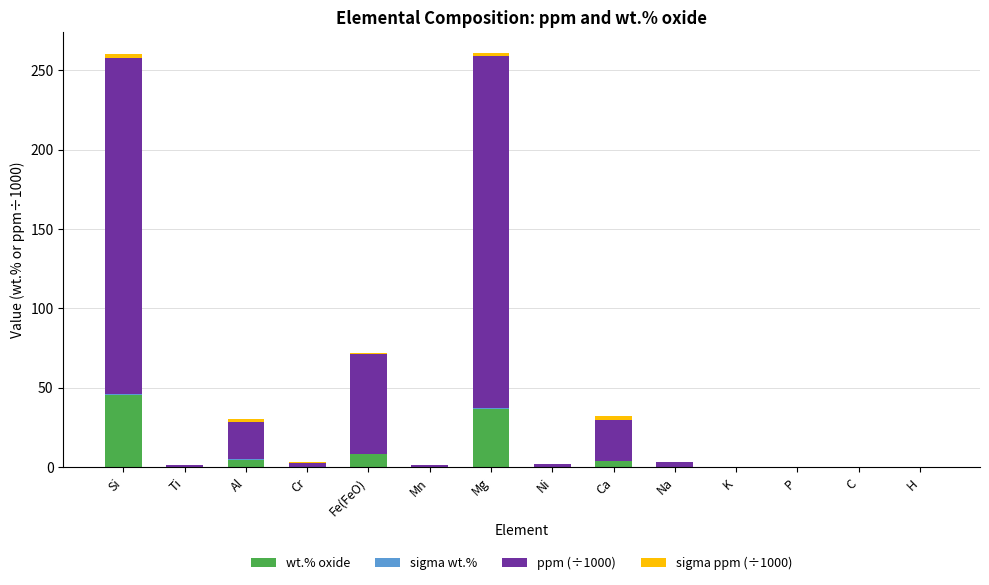

What is the highest value of the wt.% oxide series?

45.4